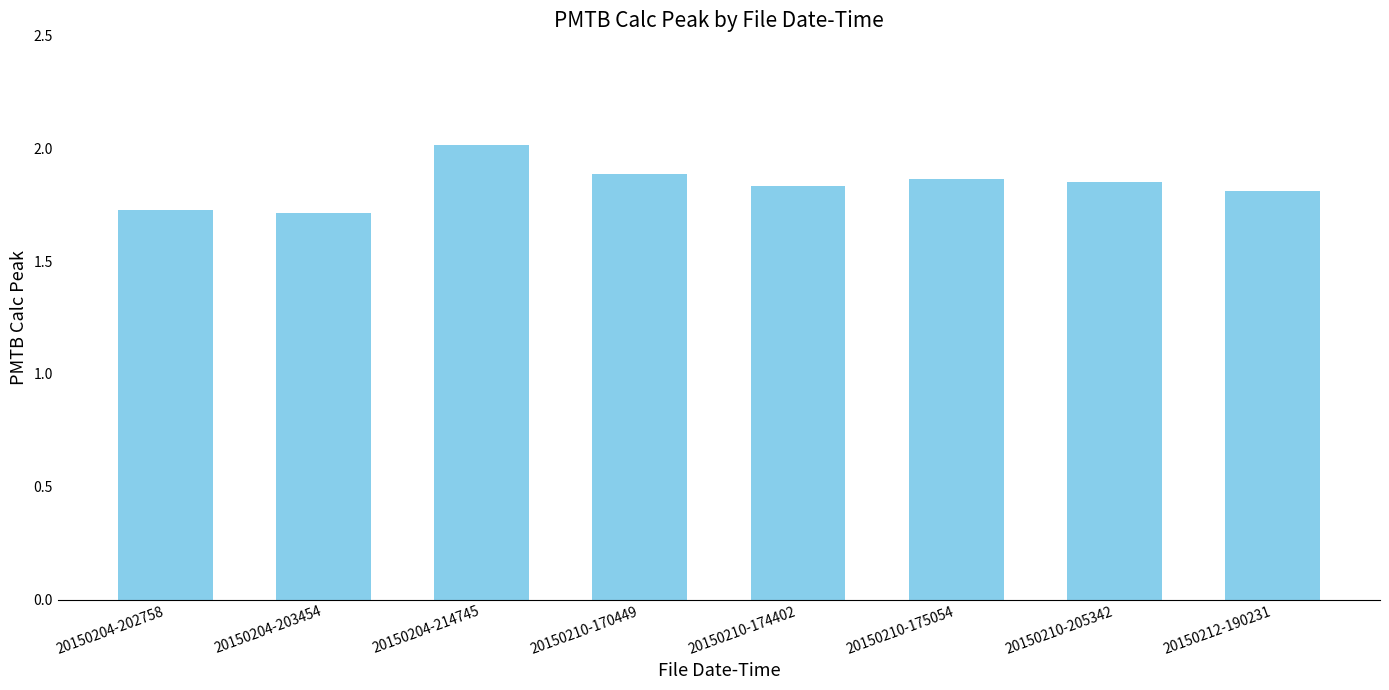

What is the label of the 7th bar from the right?

20150204-203454